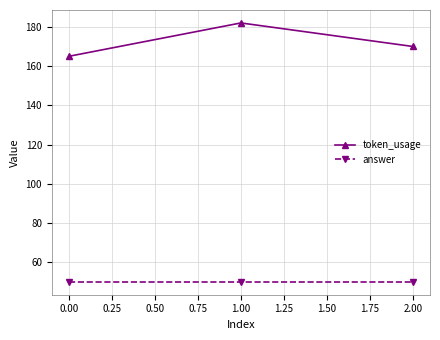

List the series in order of their overall mean, highest first.

token_usage, answer